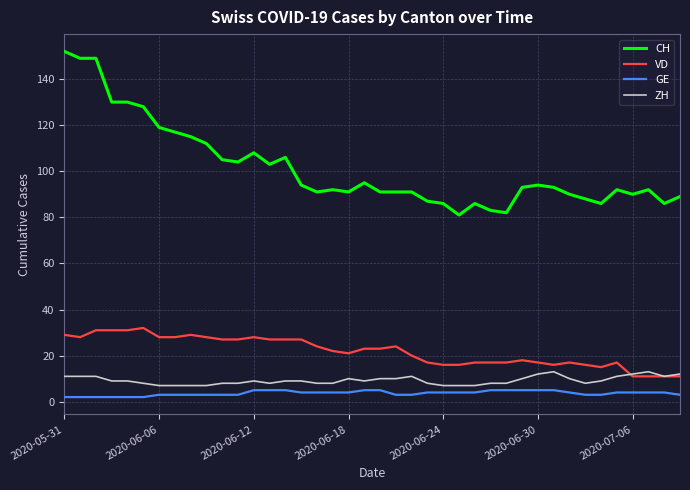

Which series has the largest total across all categories?

CH